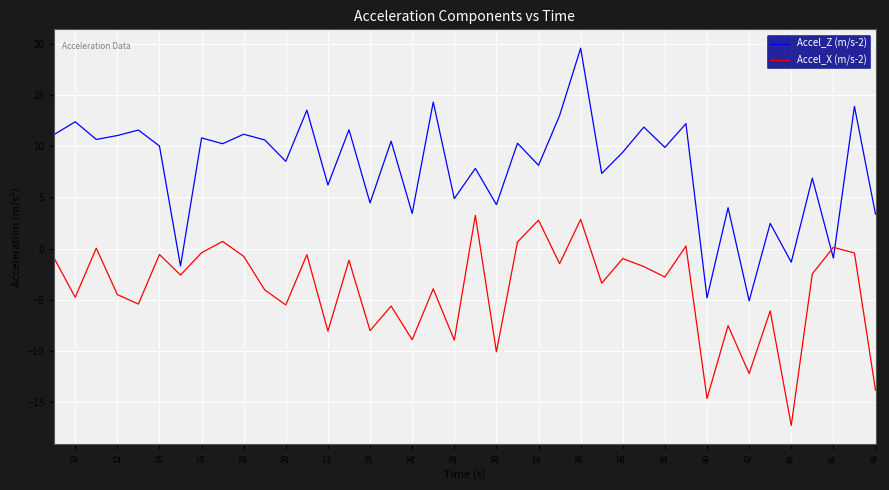

What is the sum of all Accel_X (m/s-2) values?

-159.3